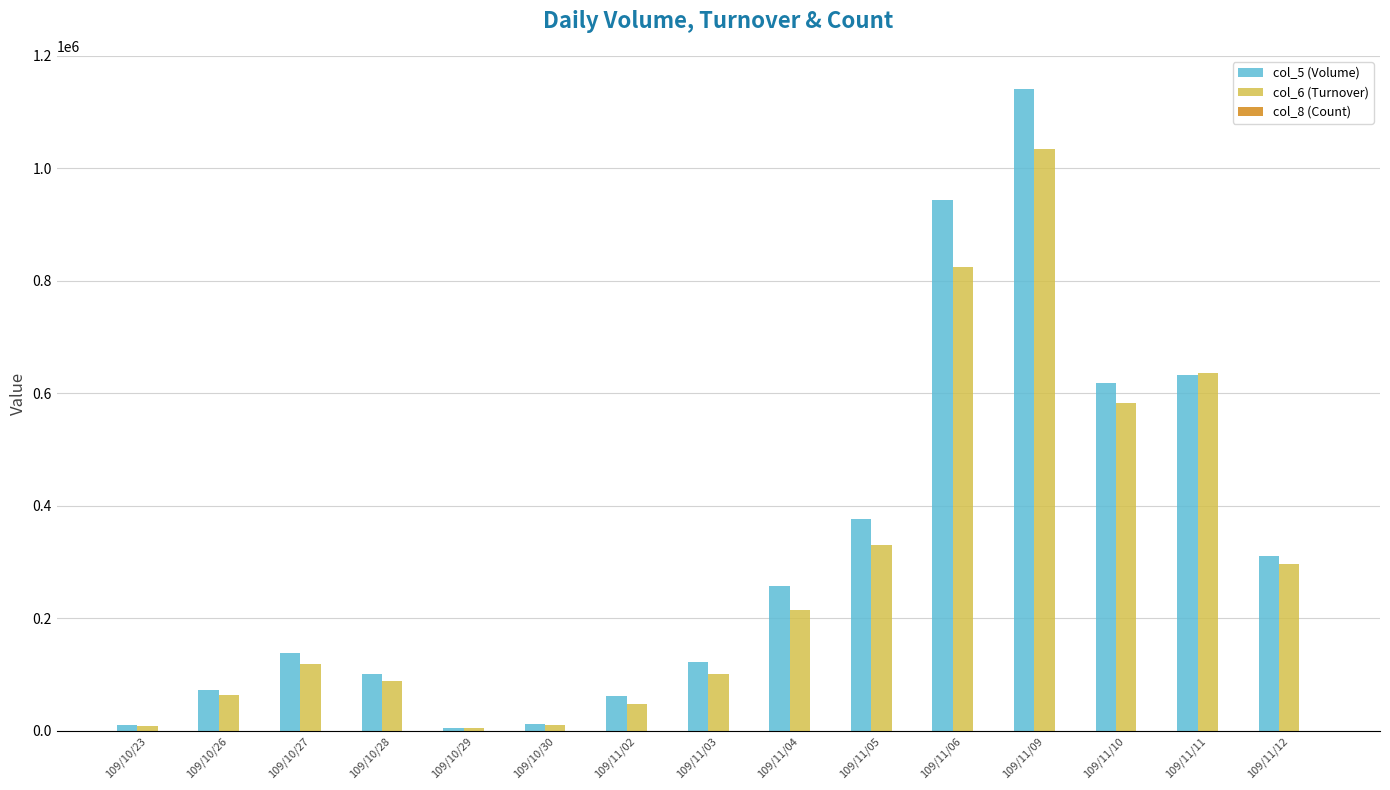

How many series are shown in this chart?

3